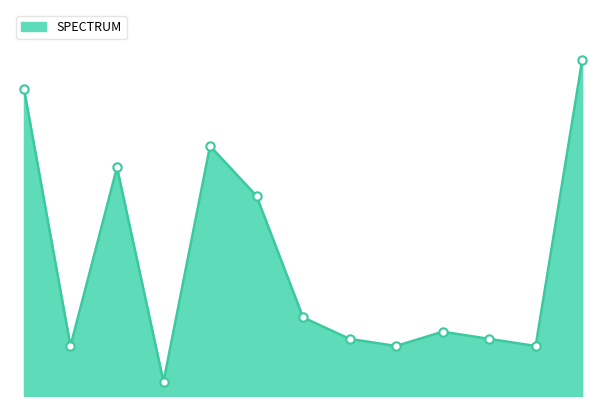

What is the maximum value shown in the chart?

47